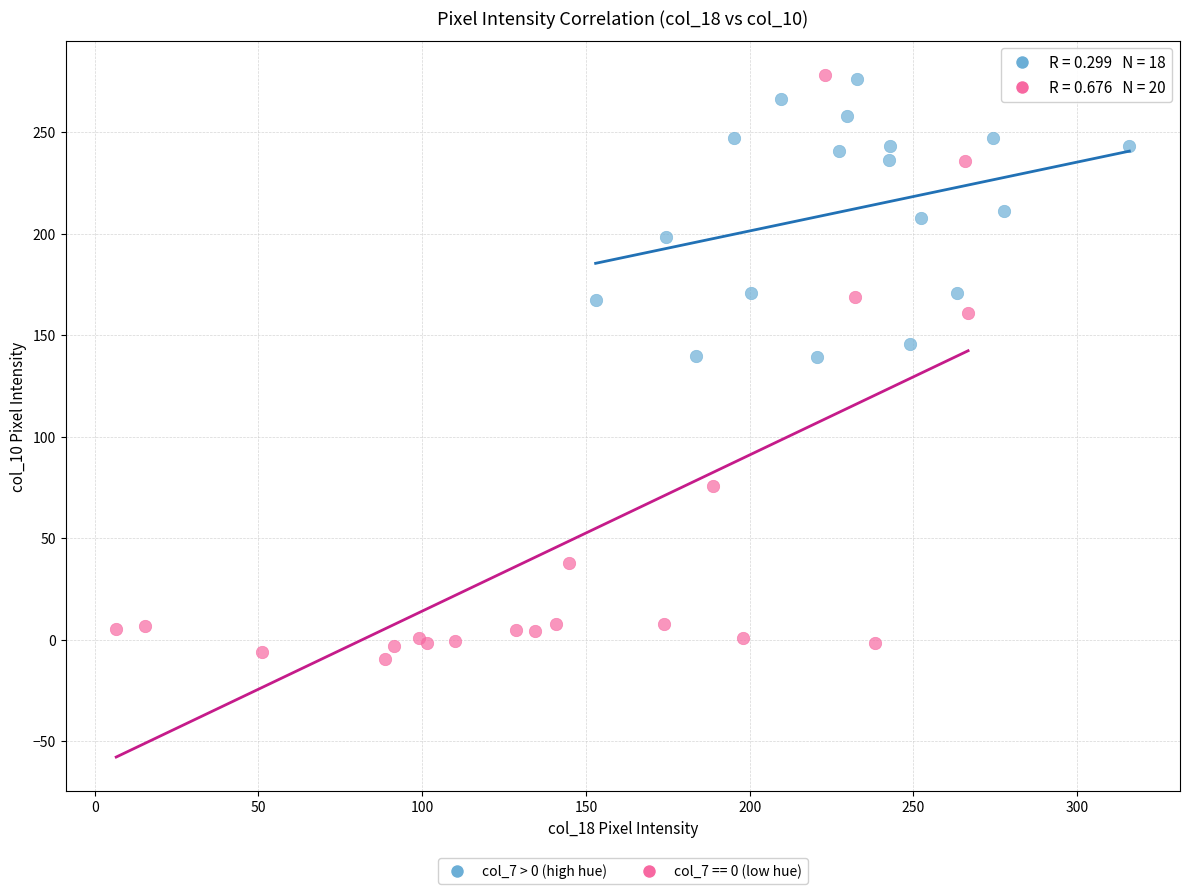

Which series reaches the minimum Y coordinate?

col_7 == 0 (low hue)